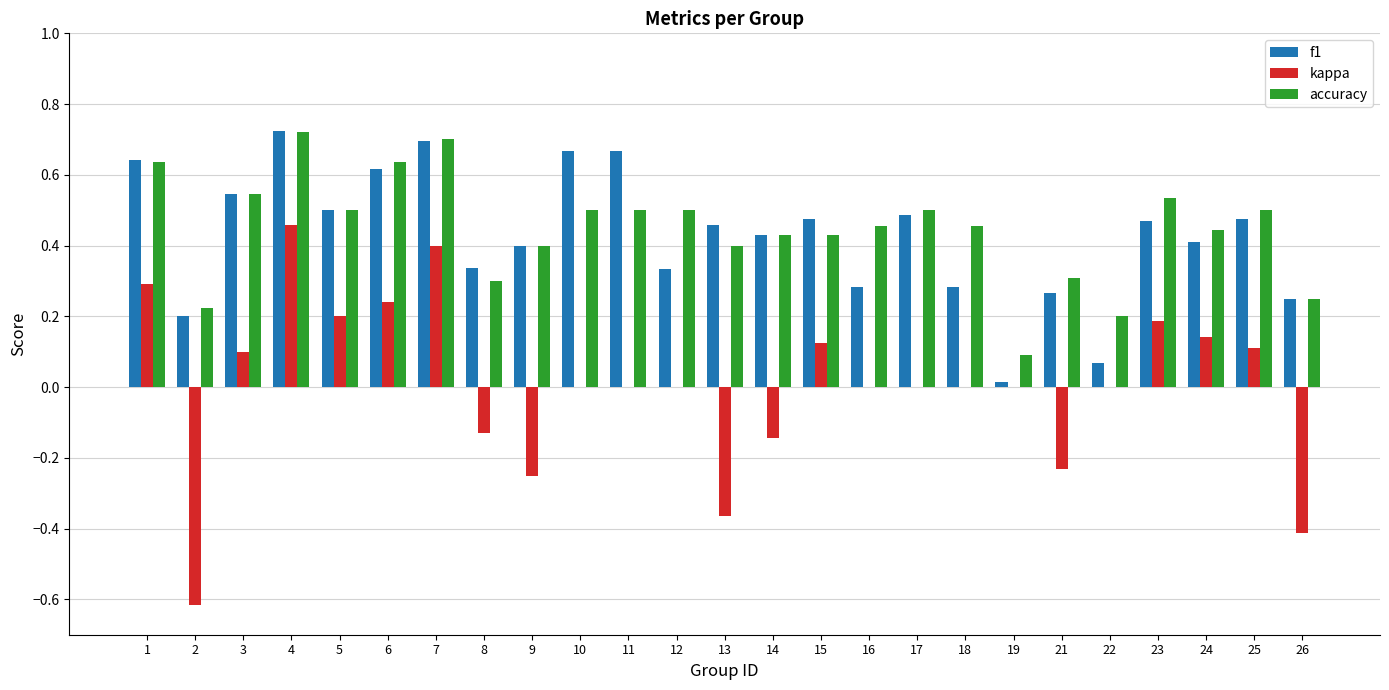

Between 1 and 5, which series saw the biggest shift?

f1